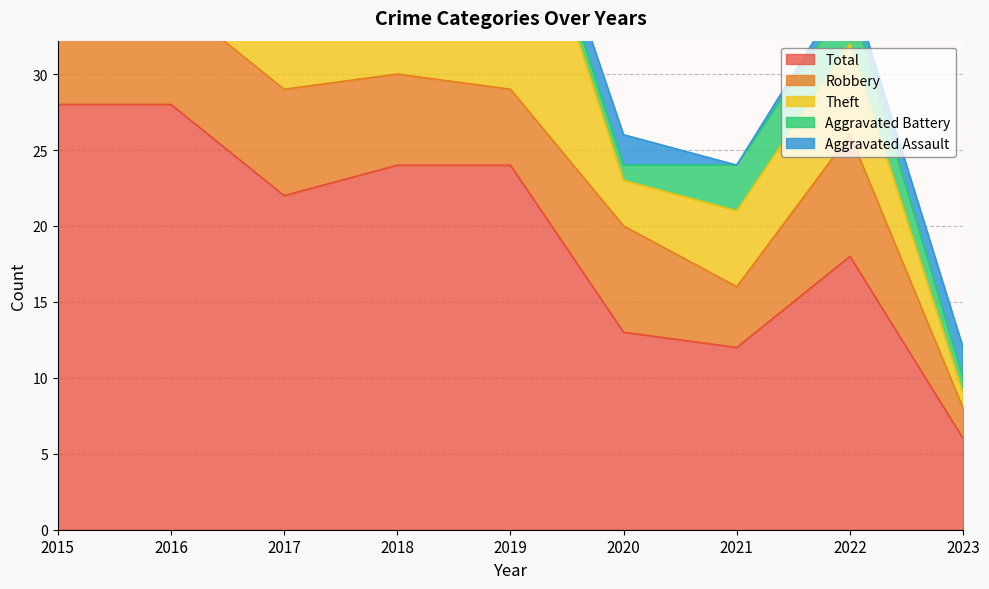

List the series in order of their peak value, highest first.

Total, Theft, Robbery, Aggravated Battery, Aggravated Assault